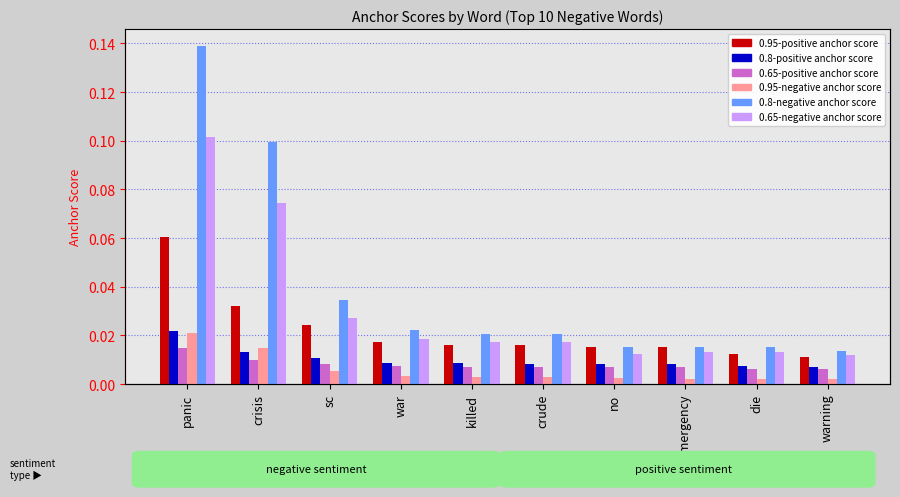

At which category is the sum across all series the highest?

panic